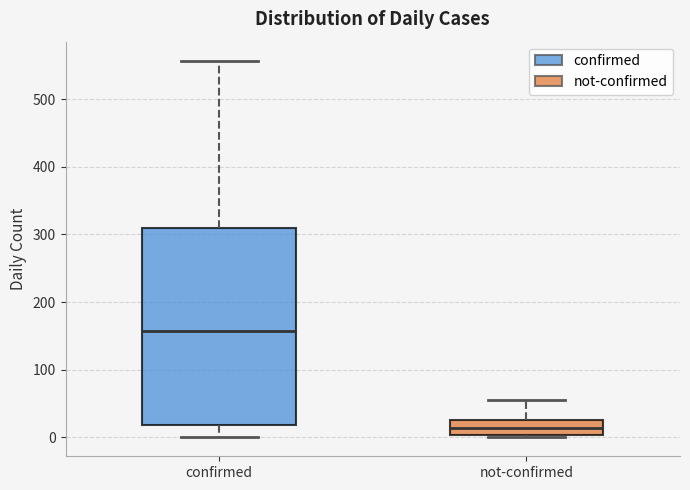

Where does the median line of the box for not-confirmed sit on the y-axis? The values are not printed on the chart, so give them approximately, as read against the axis.

10